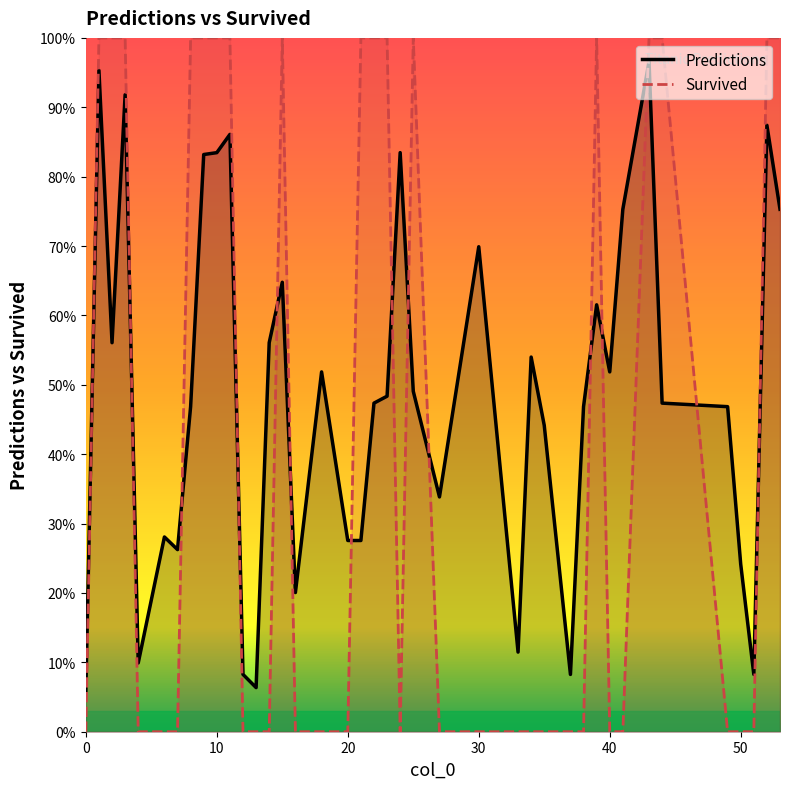

Which series changed the most between 7 and 9?

Survived